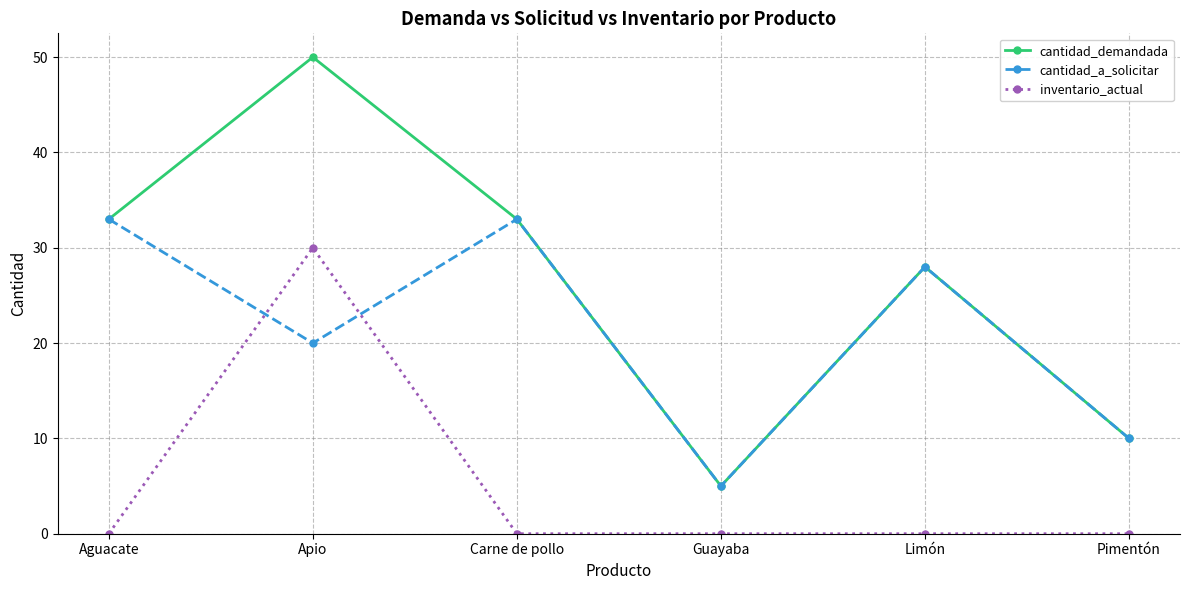

True or false: cantidad_demandada and inventario_actual cross at least once.

False